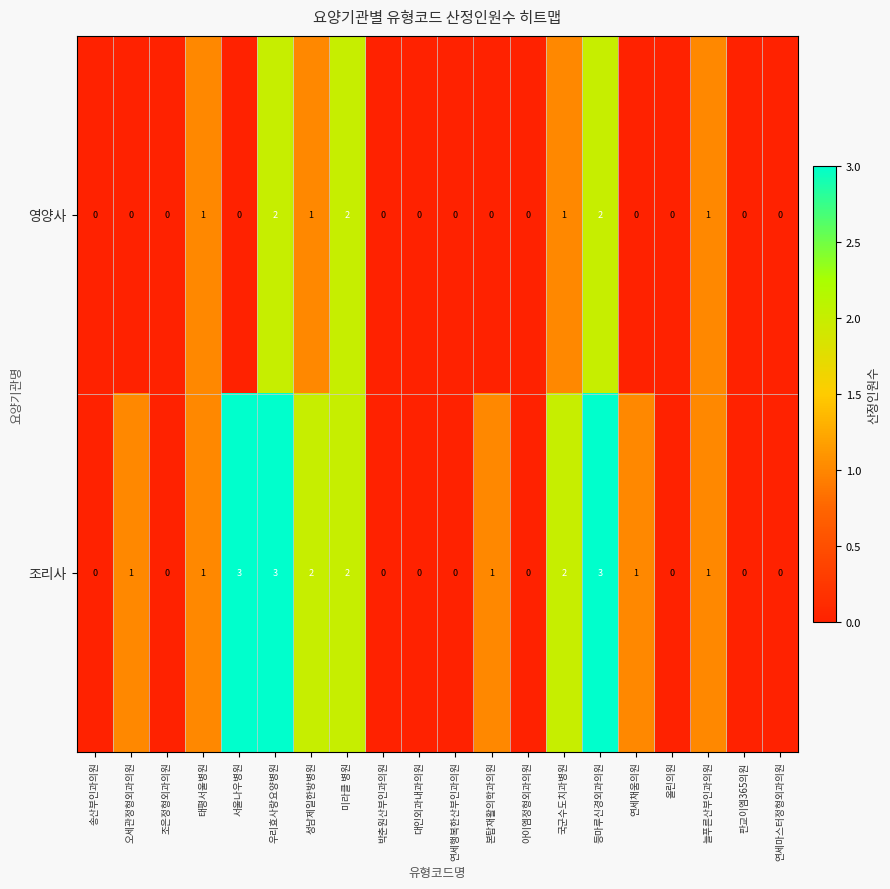

Is it true that 영양사 equals 2 at 미라클 병원?

True